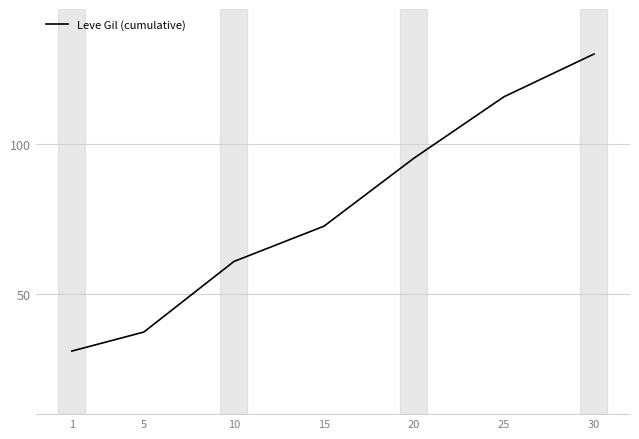

Reading left to right, transcribe all the data shown in this chart.

31.0	37.4	60.9	72.6	95.3	115.8	130.0